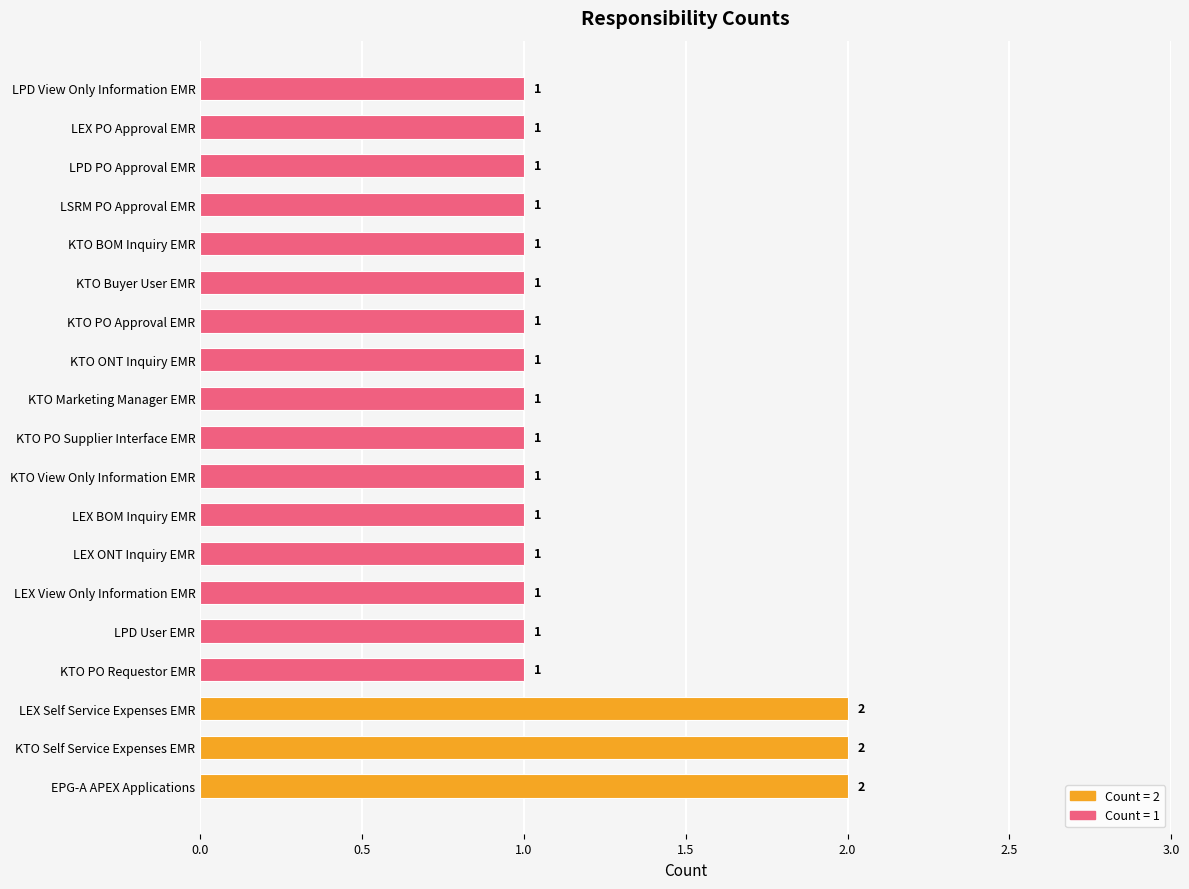

The chart shows a value of 1 at EPG-A APEX Applications. True or false?

False